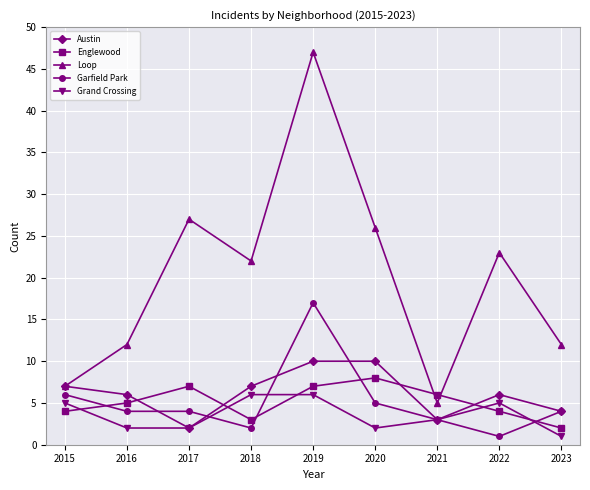

True or false: Loop has a value of 10 at 2020.

False